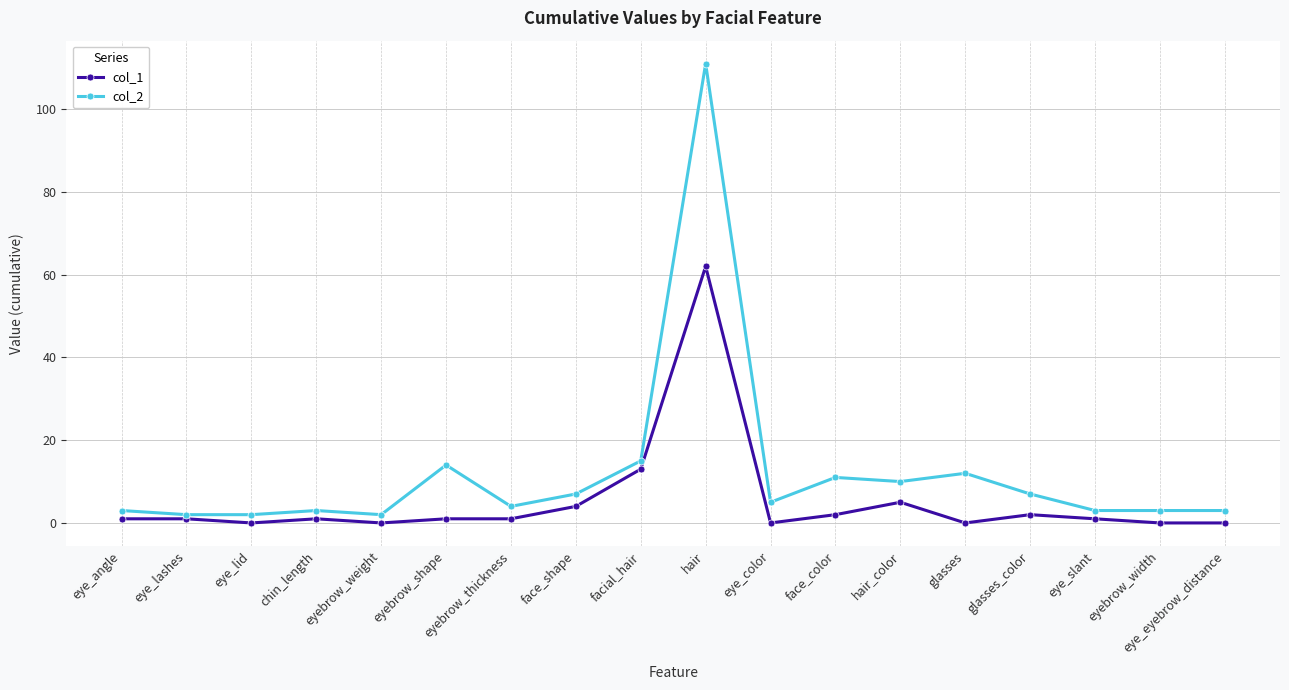

Does the chart display data point markers on the line(s)?

Yes